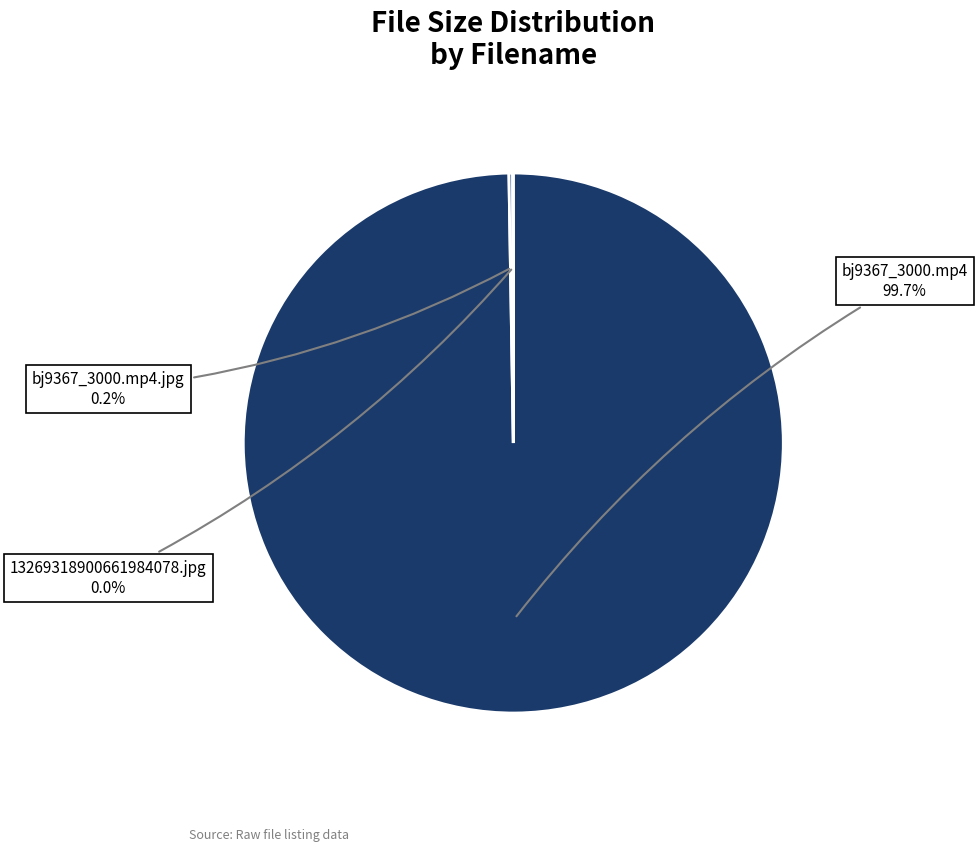

Is there a majority slice in this chart?

Yes